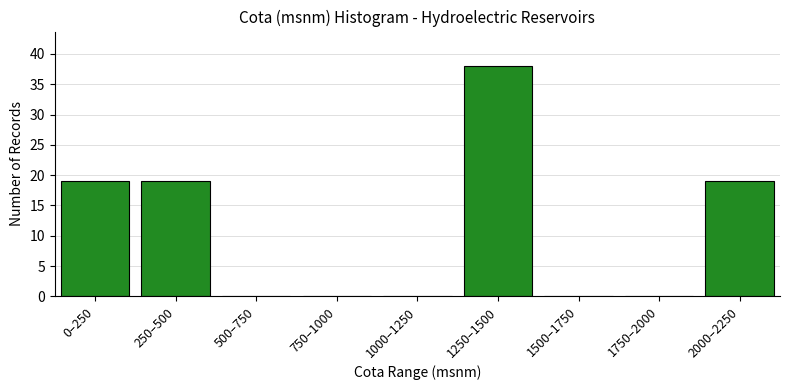

Reading left to right, list all the values displayed in this chart.

0–250=19	250–500=19	500–750=0	750–1000=0	1000–1250=0	1250–1500=38	1500–1750=0	1750–2000=0	2000–2250=19